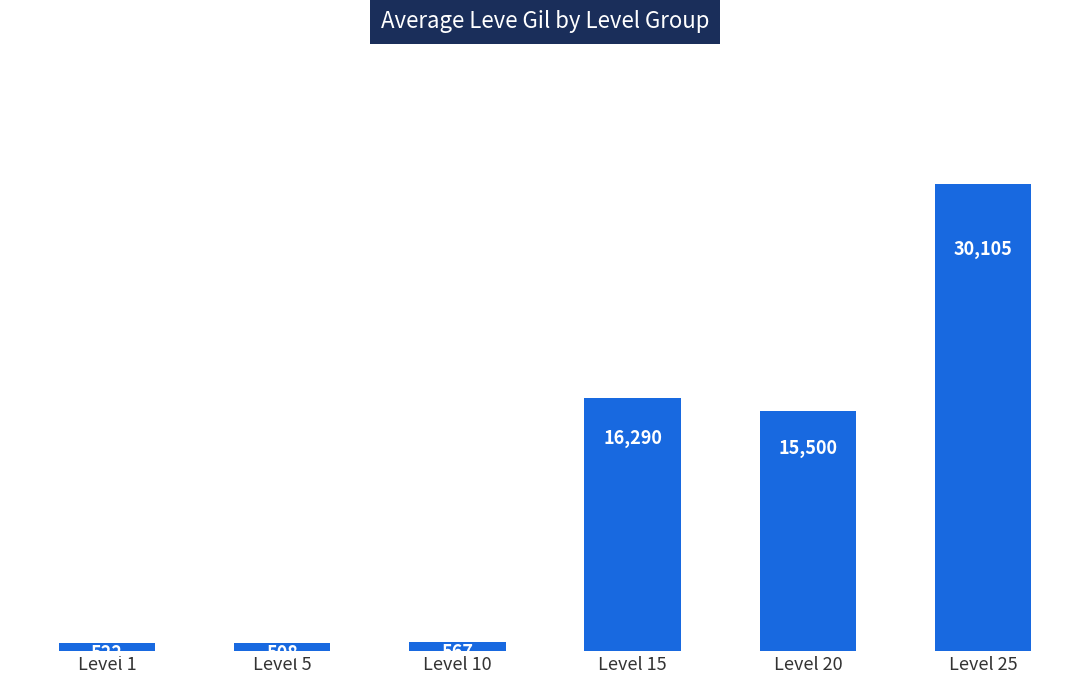

What is the value of the 3rd bar from the left?

566.7